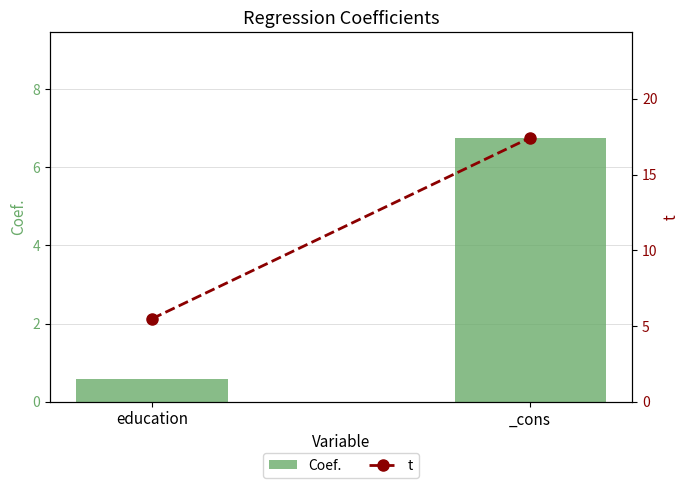

List the series in order of their peak value, lowest first.

Coef., t